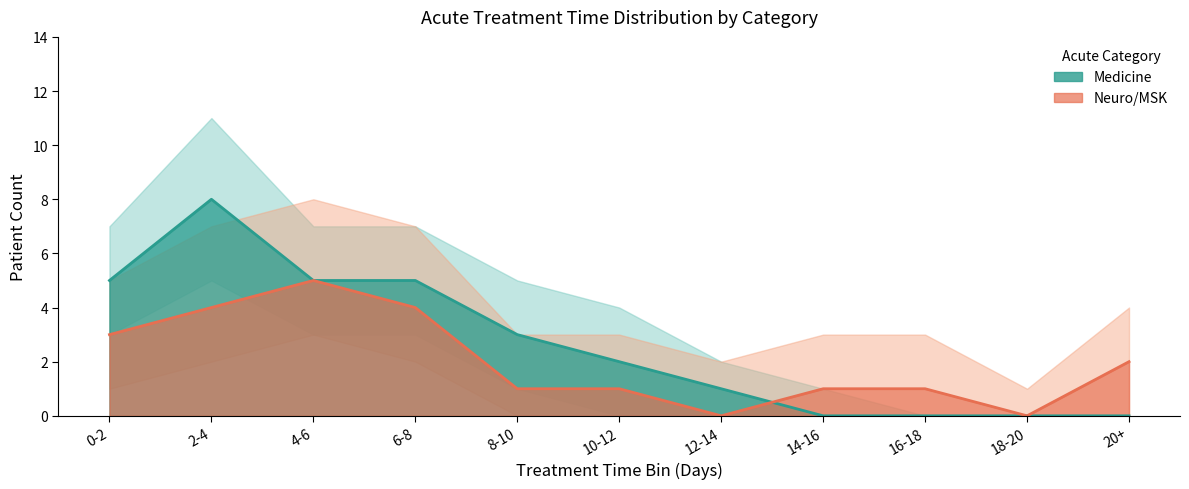

Where does the Medicine series first go above 2?

0-2